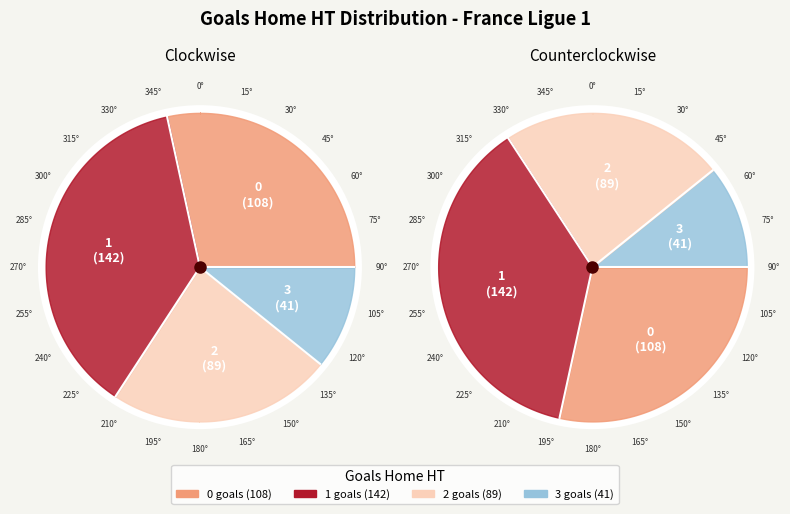

What is the change in value from 0 to 1?

+34